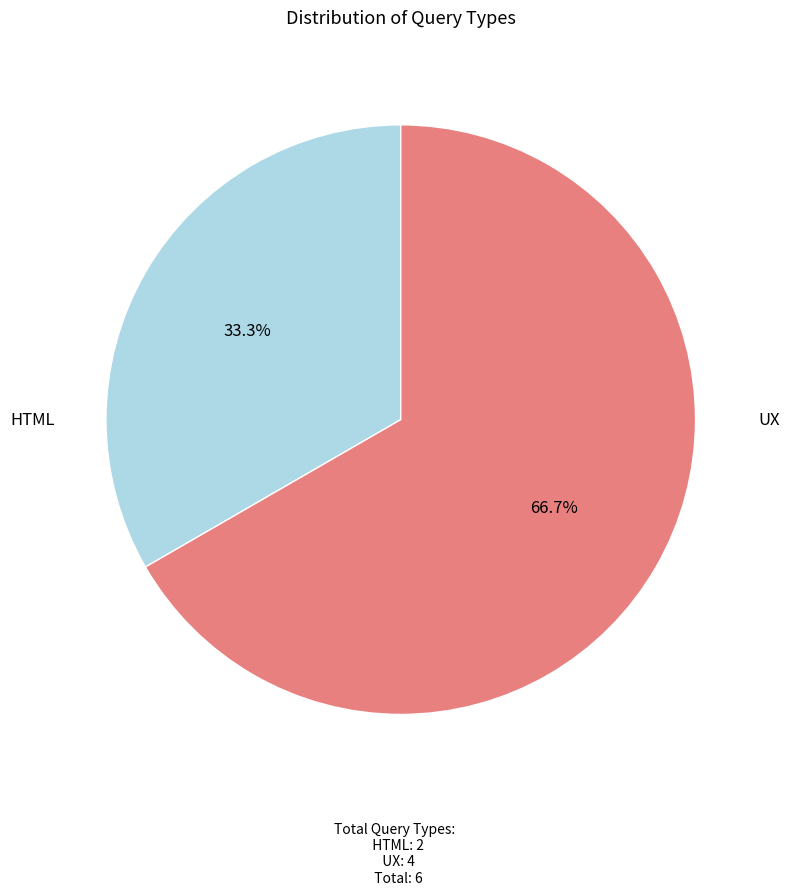

To the nearest percent, what is the combined percentage of HTML and UX?

100%